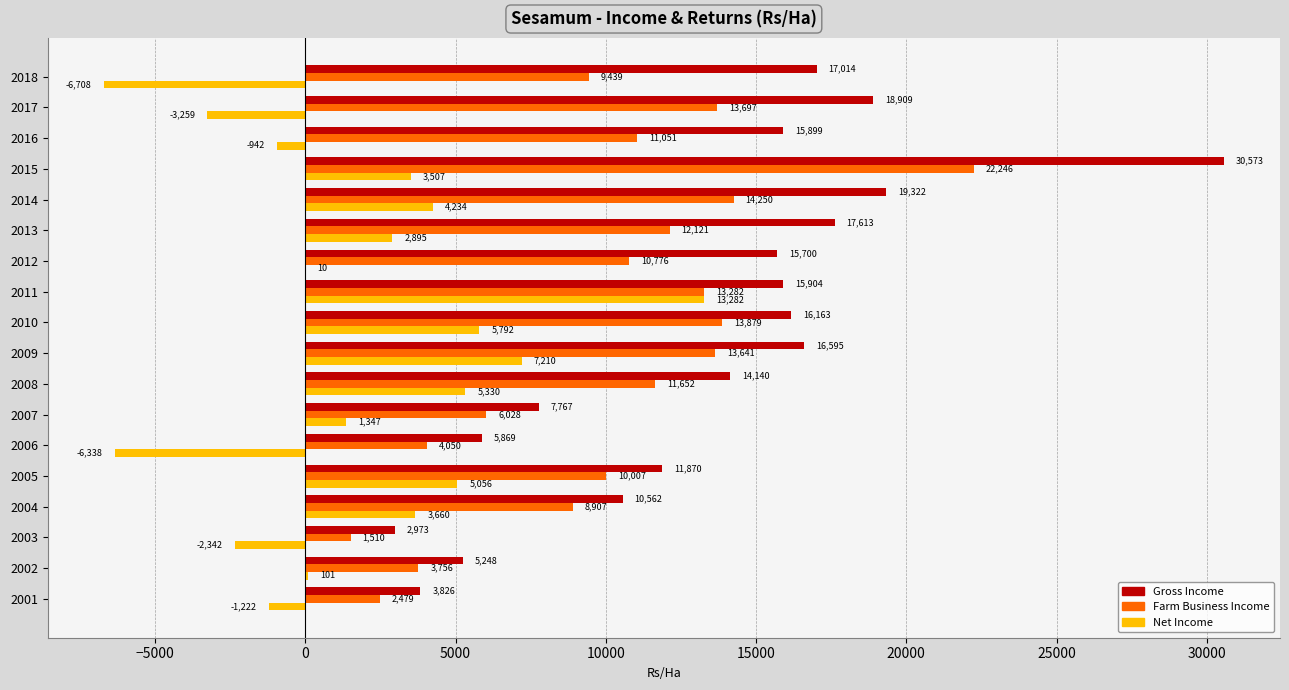

What is the average value of the Gross Income series?

13663.6